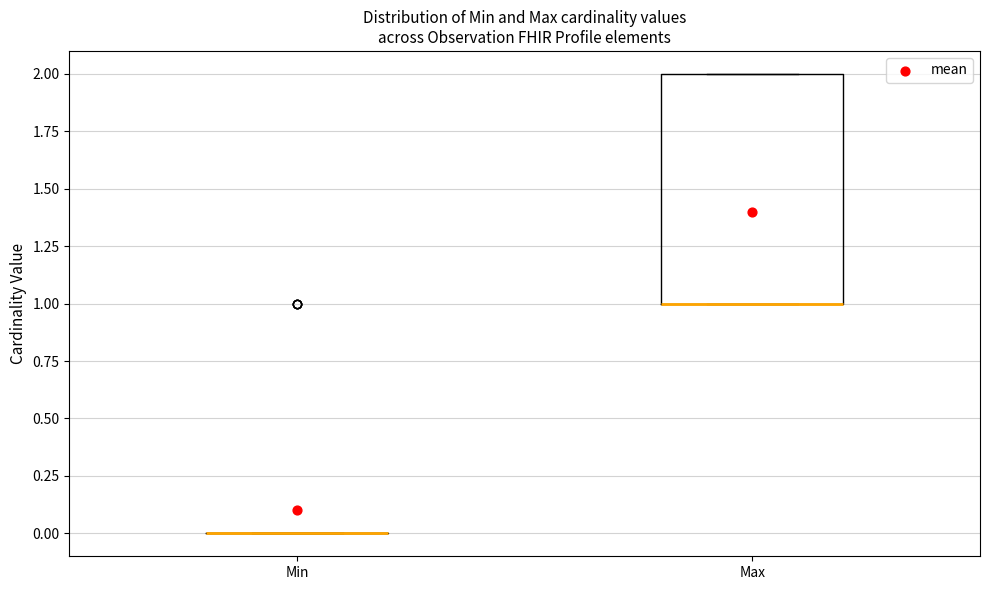

Which box is the tallest, from its lower edge to its upper edge?

Max